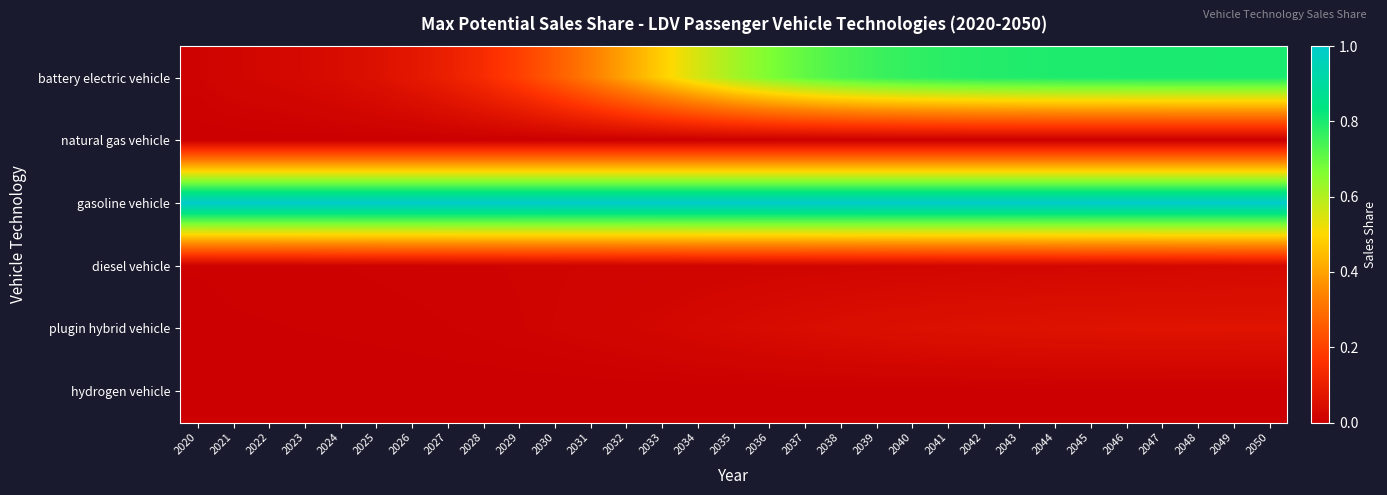

Rank the series by their maximum value, from lowest to highest.

hydrogen vehicle, natural gas vehicle, diesel vehicle, plugin hybrid vehicle, battery electric vehicle, gasoline vehicle